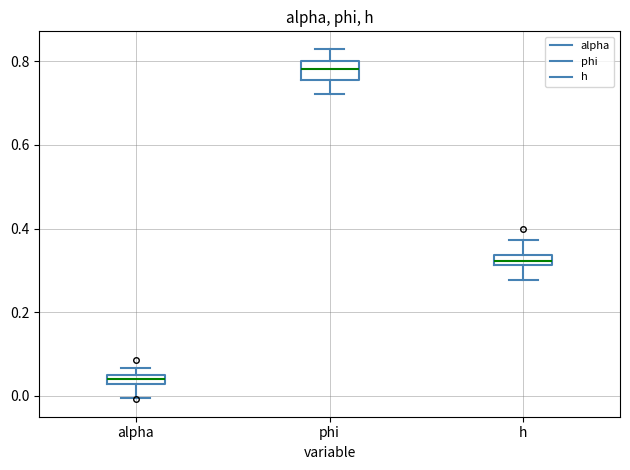

Which box has the lowest median line?

alpha